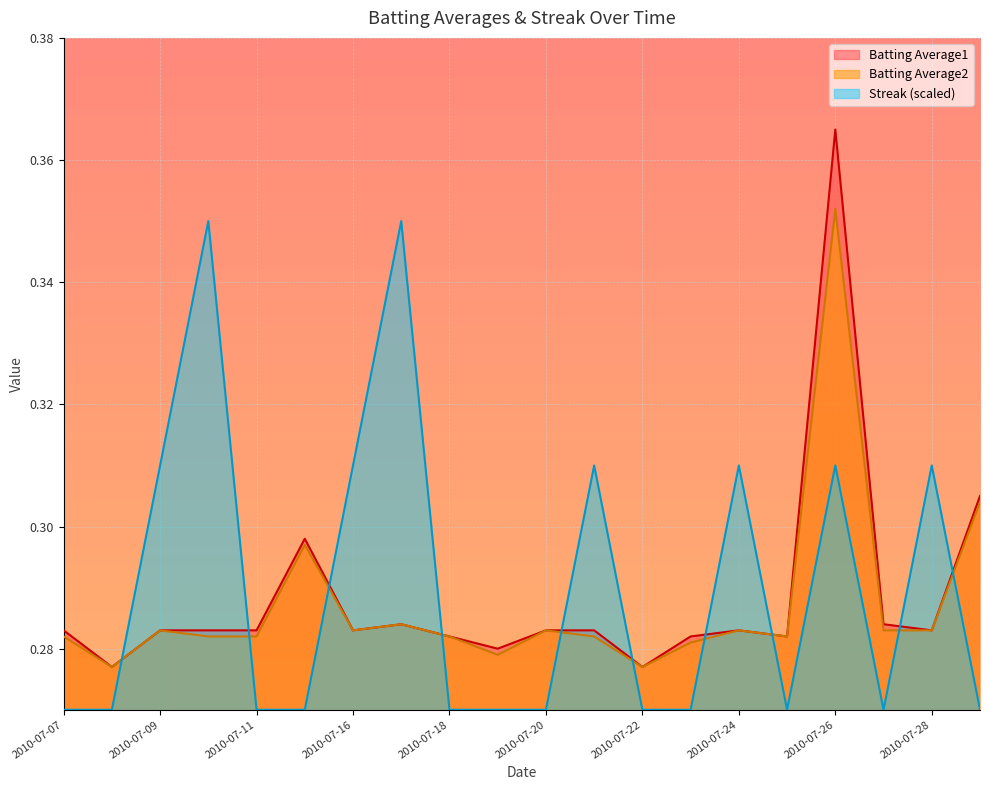

True or false: Streak has more than 2 interior local peaks.

True